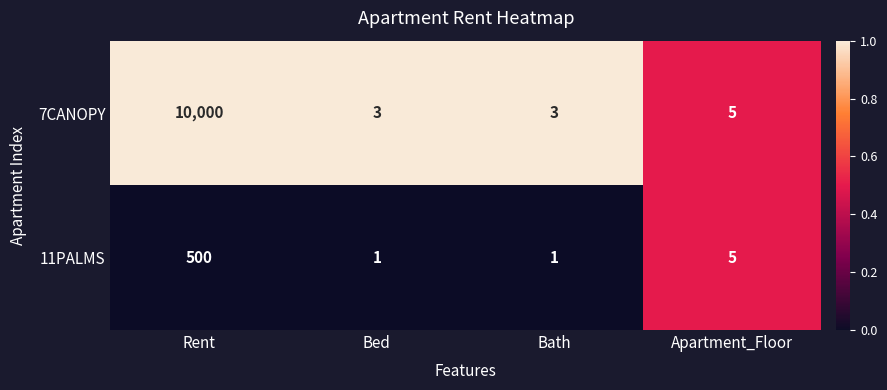

Which series has the widest spread of values?

7CANOPY